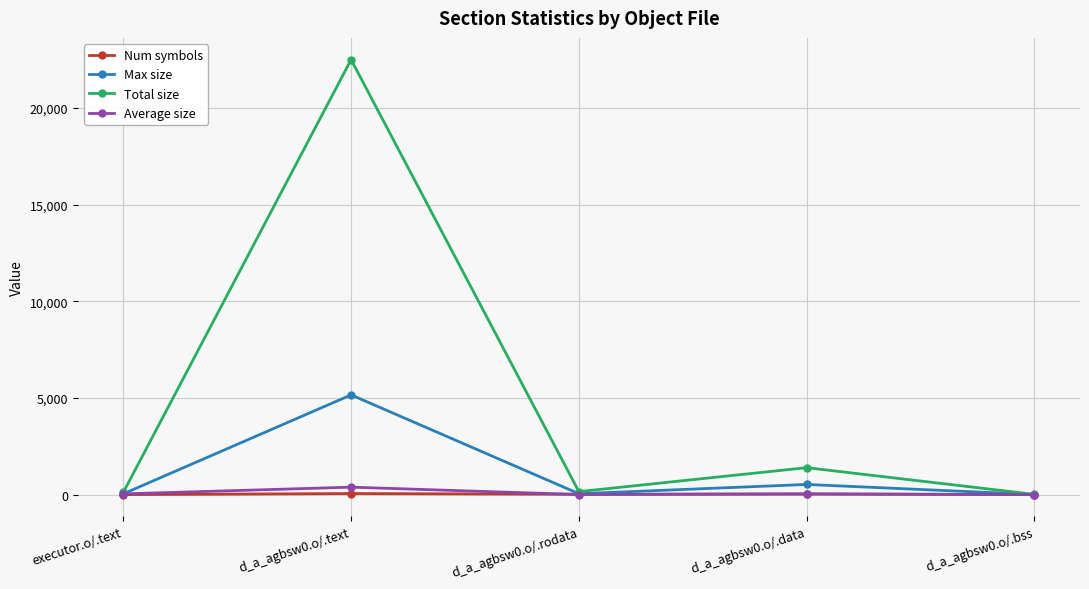

What is the smallest value displayed?

3.0